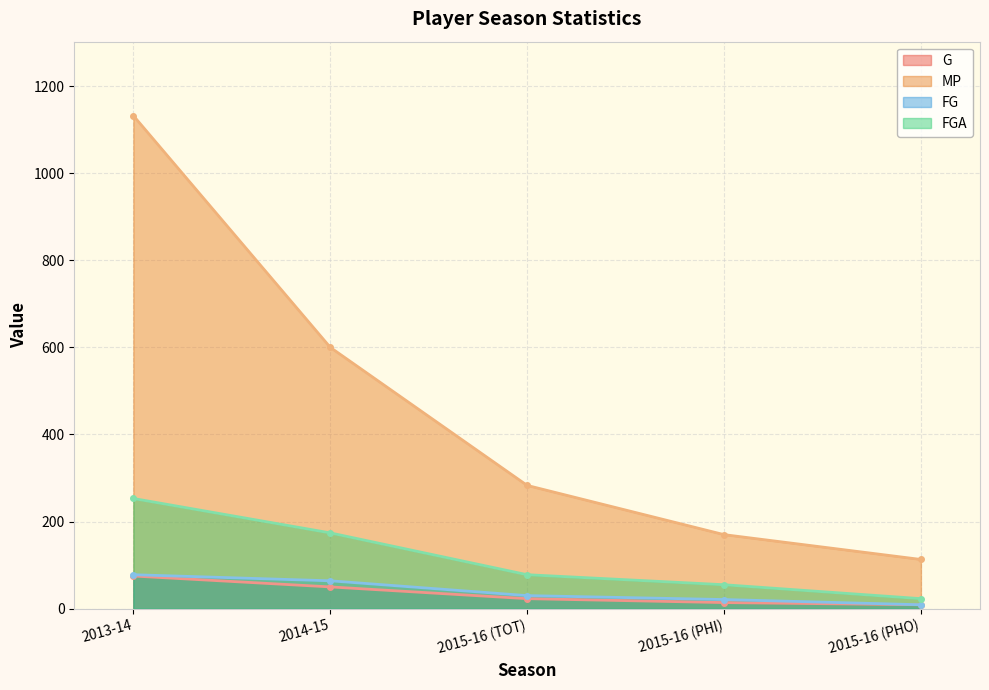

What is the spread (max minus min) of values at 2014-15?

550